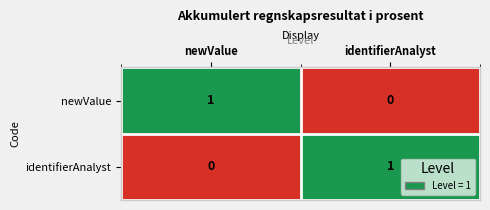

Where is identifierAnalyst nearest to the value 0?

newValue